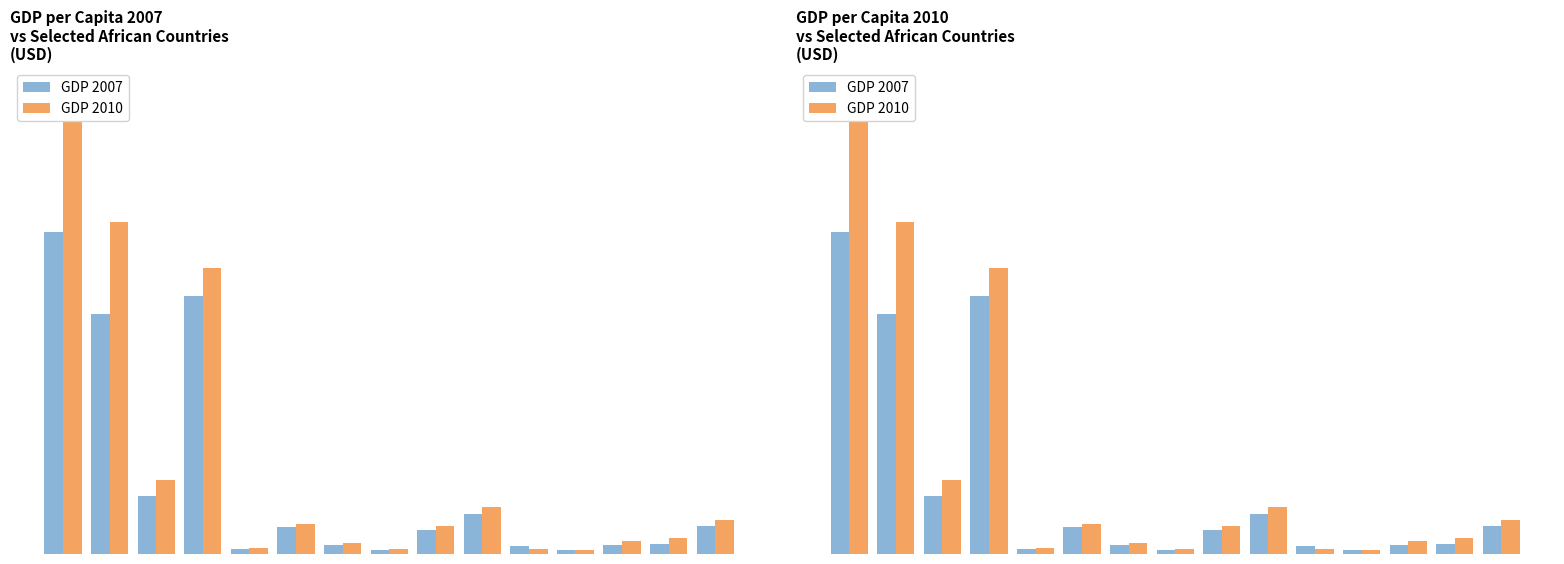

What is the sum of all GDP 2010 values?

16579.5